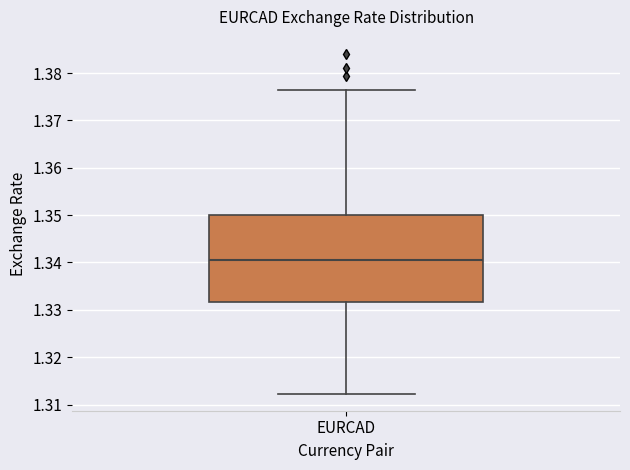

Read this box plot against the y-axis: the position of the median line, the range covered by the box, and the ends of both whiskers. The values are not printed on the chart, so give them approximately, as read against the axis.

median 1.340, box 1.332 to 1.350, whiskers 1.312 to 1.376